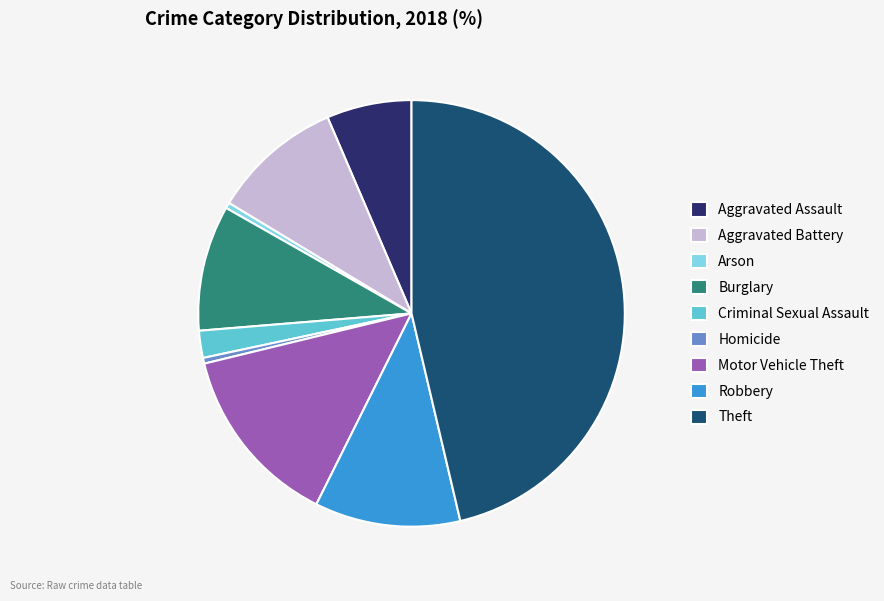

Does Criminal Sexual Assault represent more than half of the total?

No